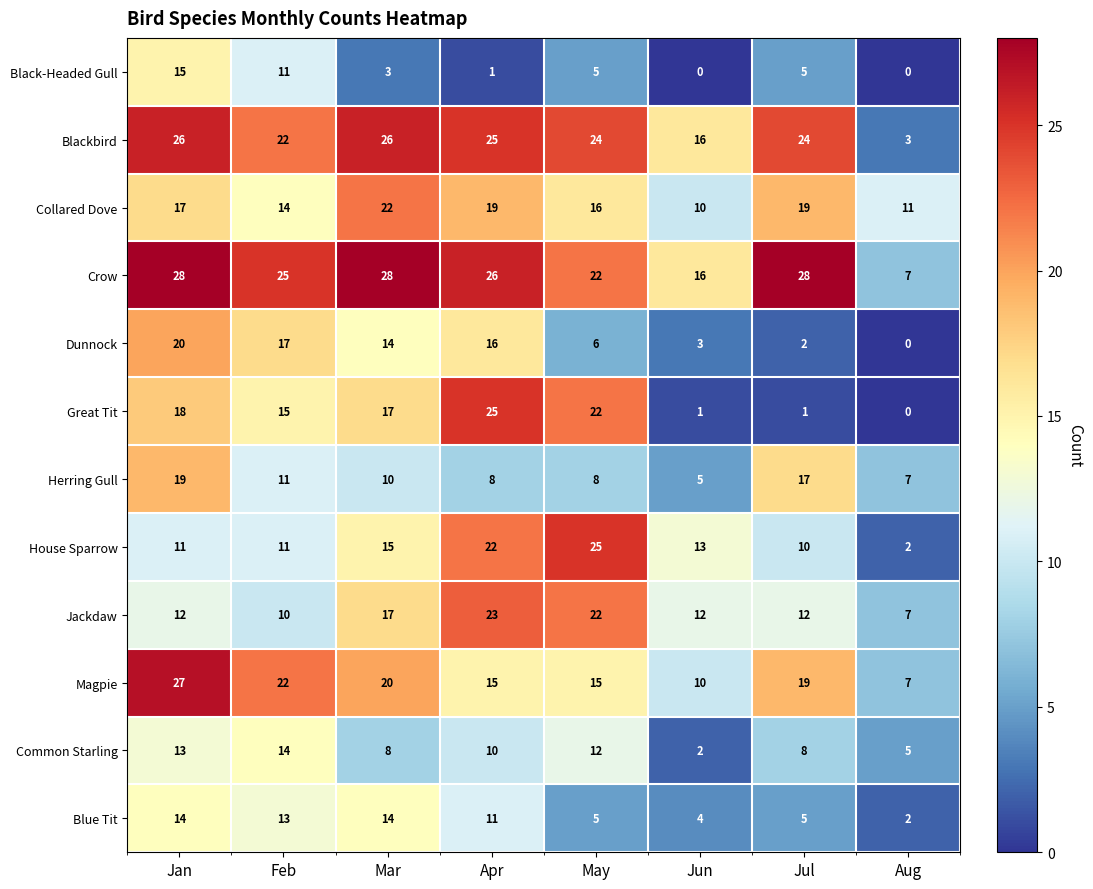

What is the total value across all series at Mar?

194